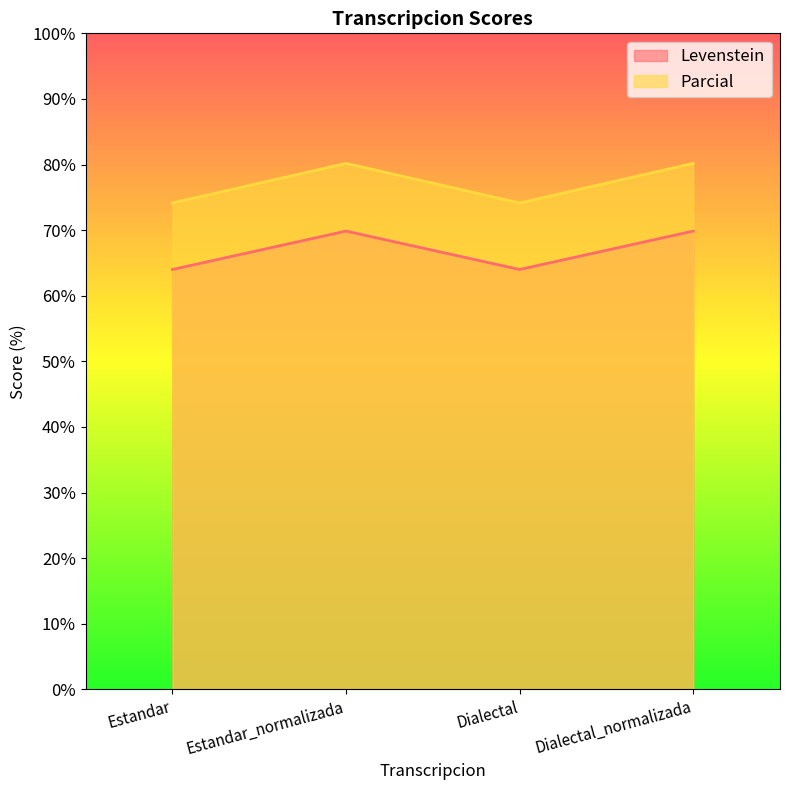

What is the value of the Levenstein point at the 4th from the left?

69.9